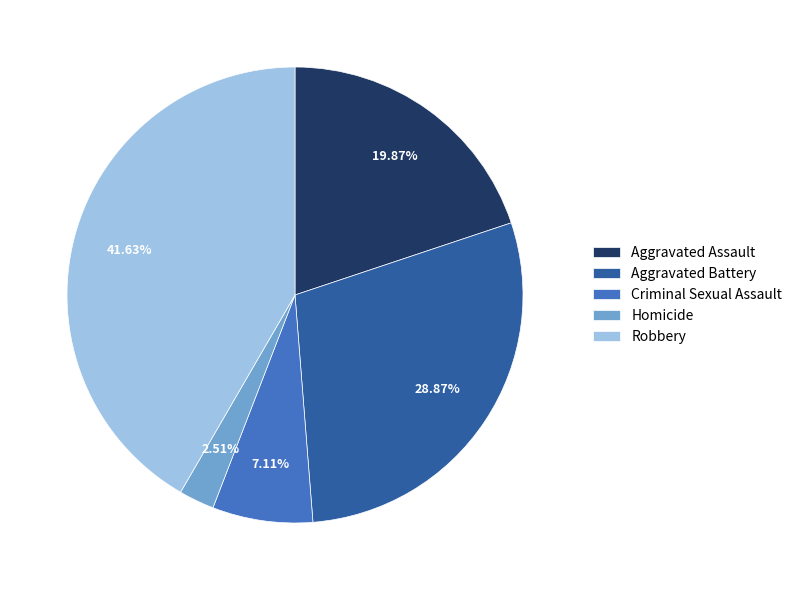

How many slices are in this pie chart?

5